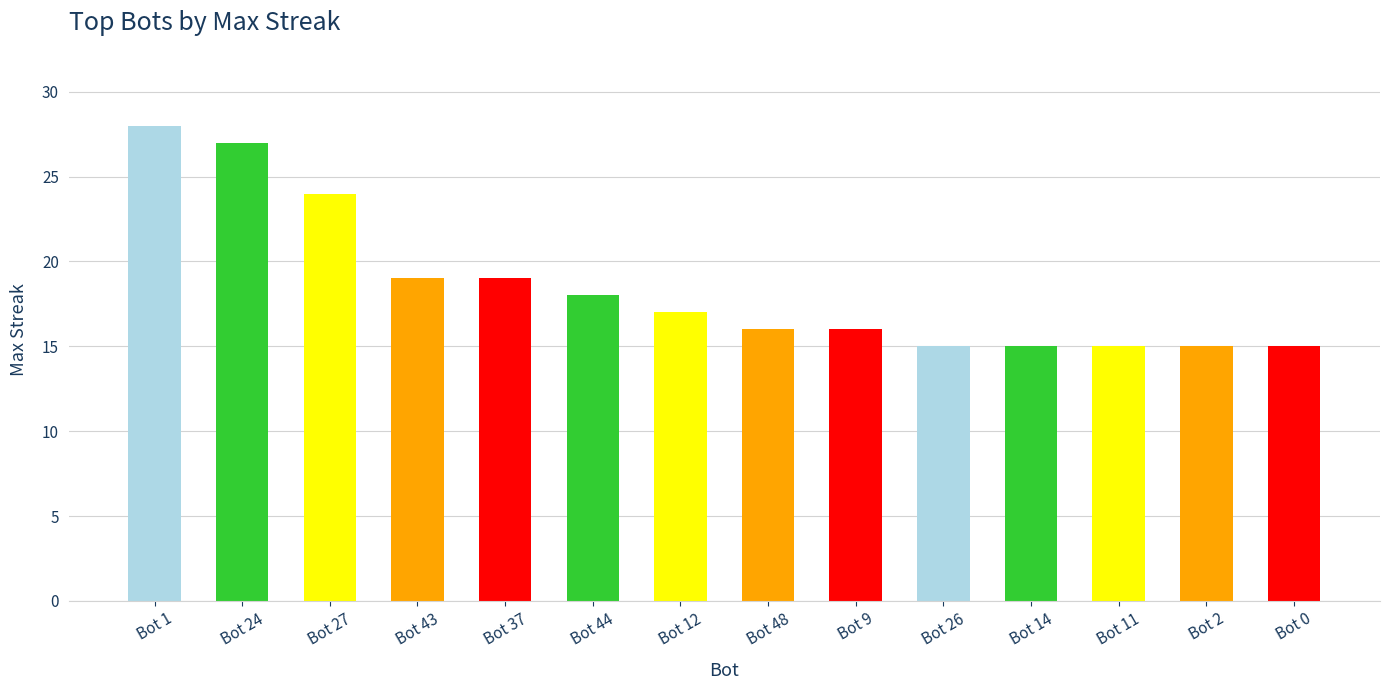

What is the sum of all values?

259